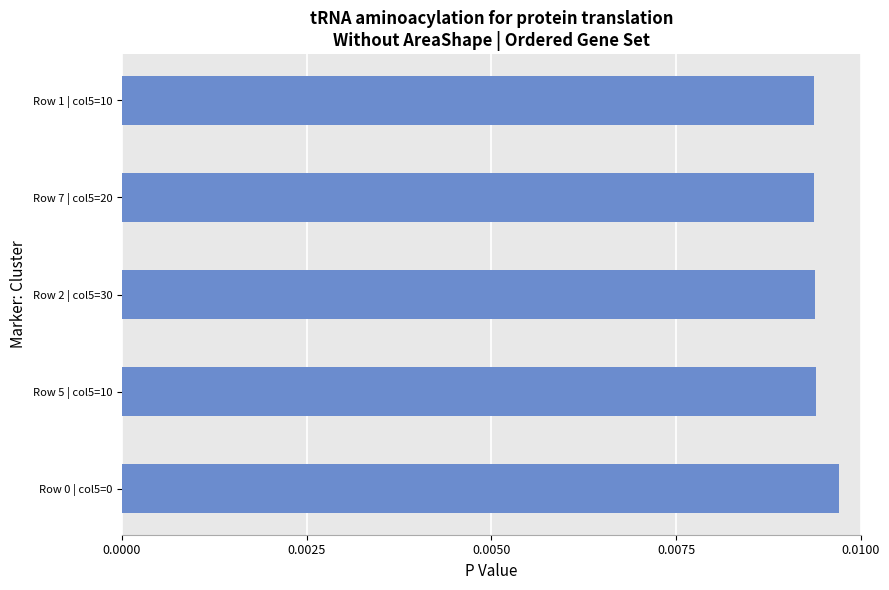

Count the number of categories in the chart.

5